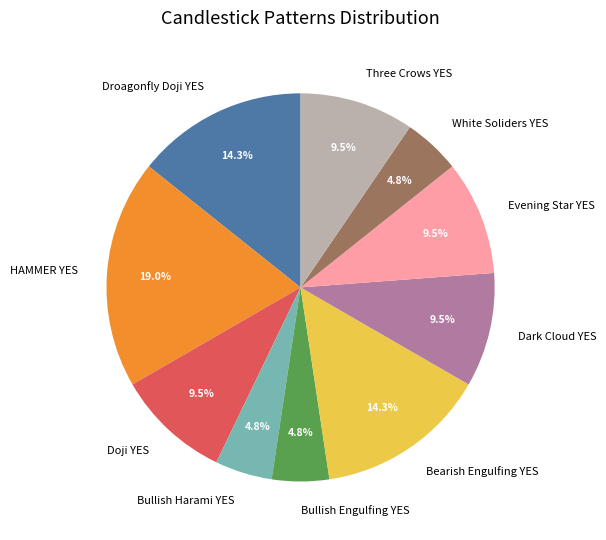

Which category has the biggest portion of the pie?

HAMMER YES